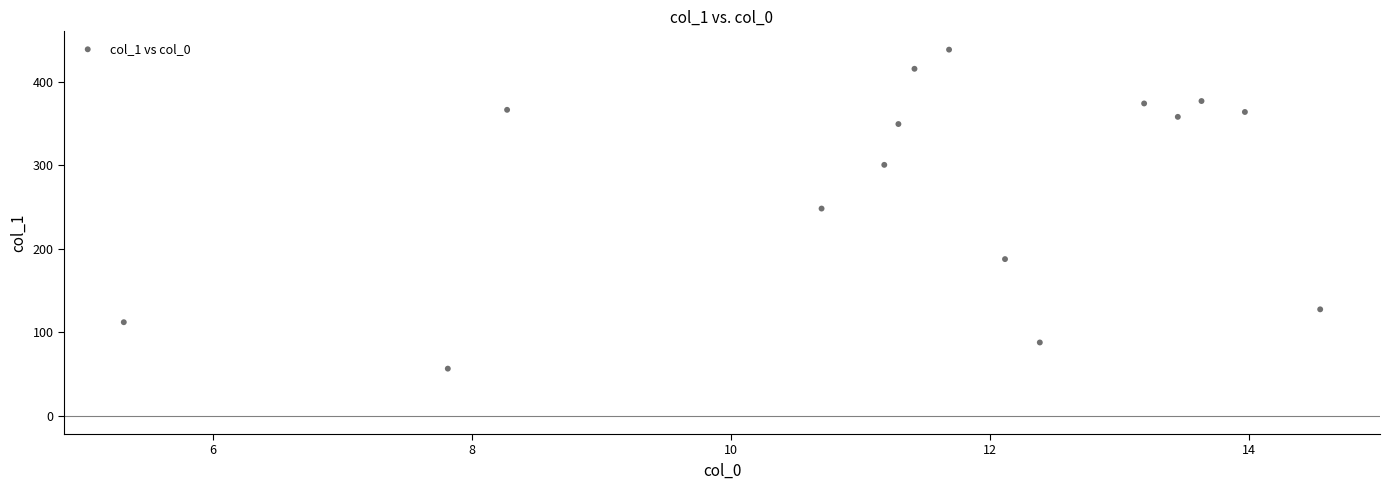

What is the range of Y values (max minus min)?

381.8